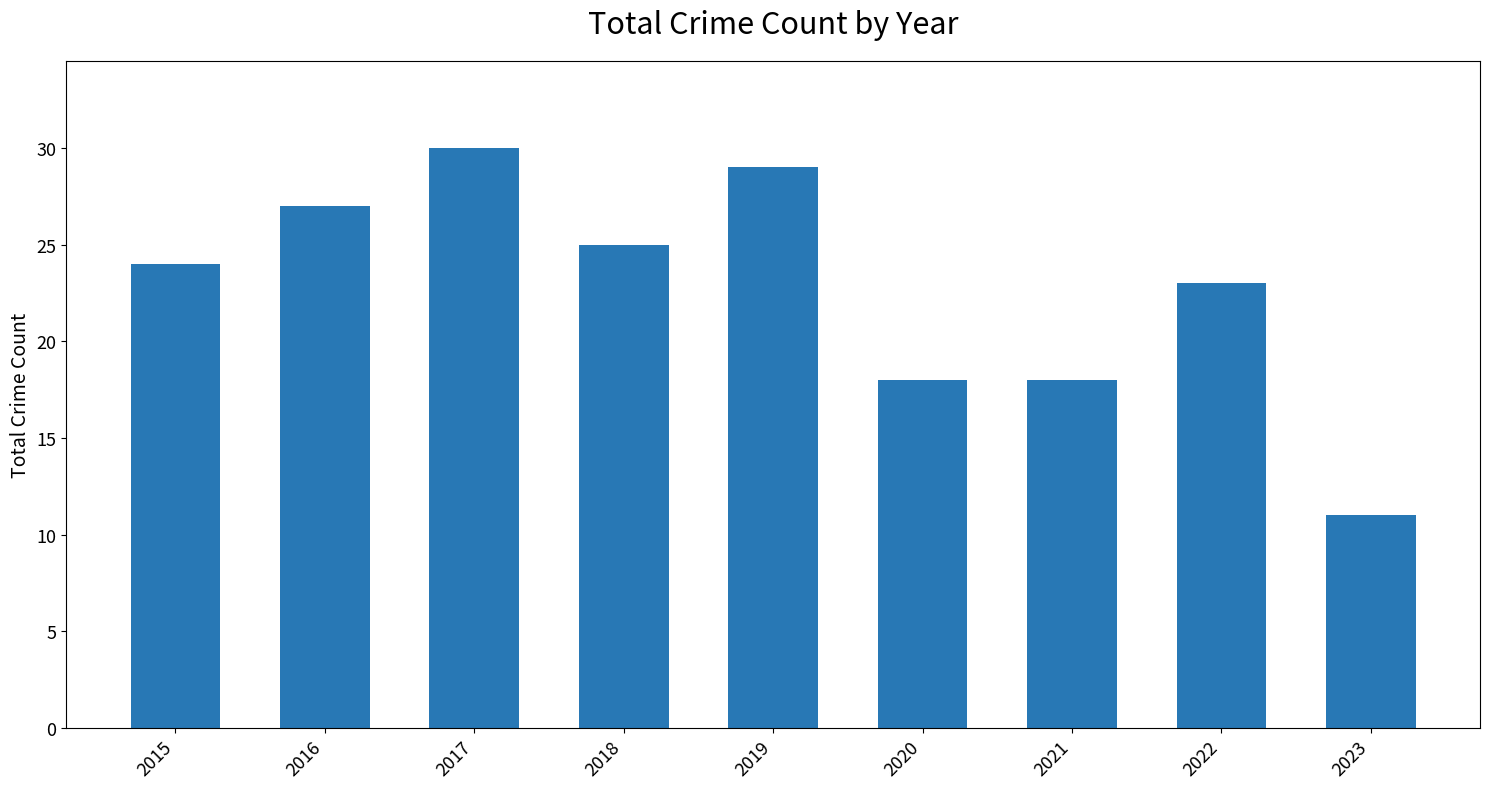

Between 2018 and 2020, which is larger?

2018